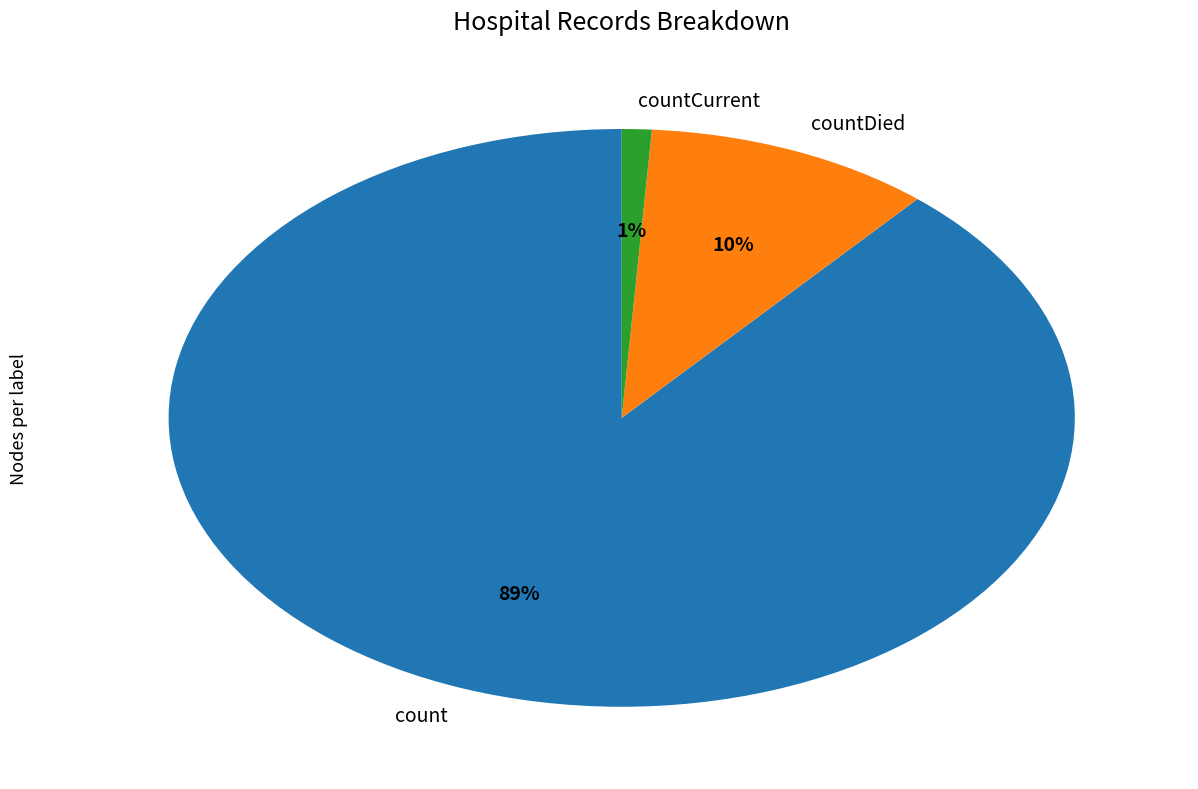

Combined, do count and countCurrent account for over 50%?

Yes